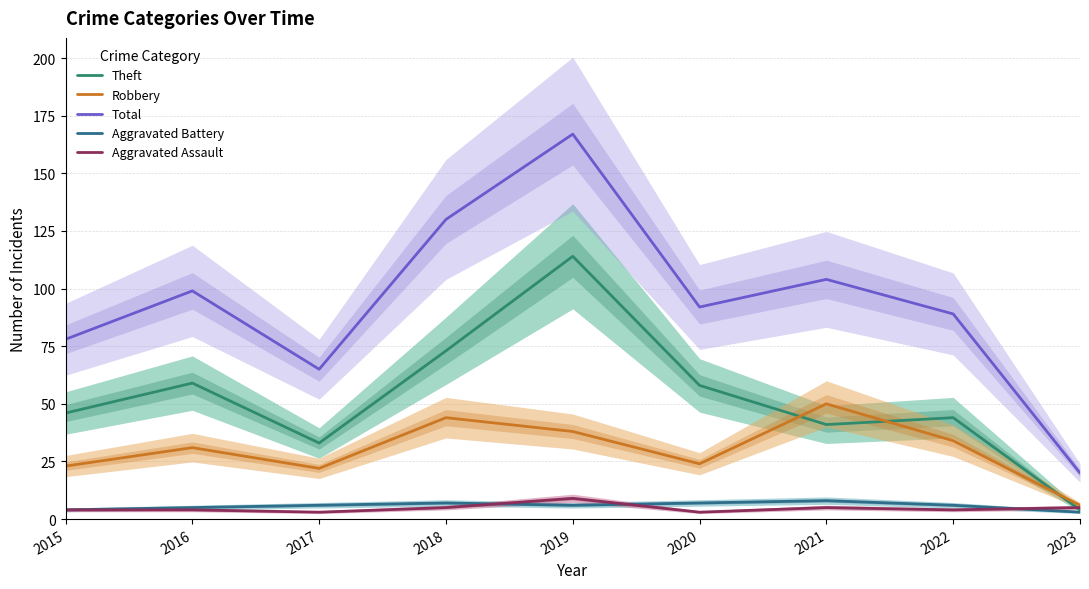

At how many categories does at least one series exceed 22?

8